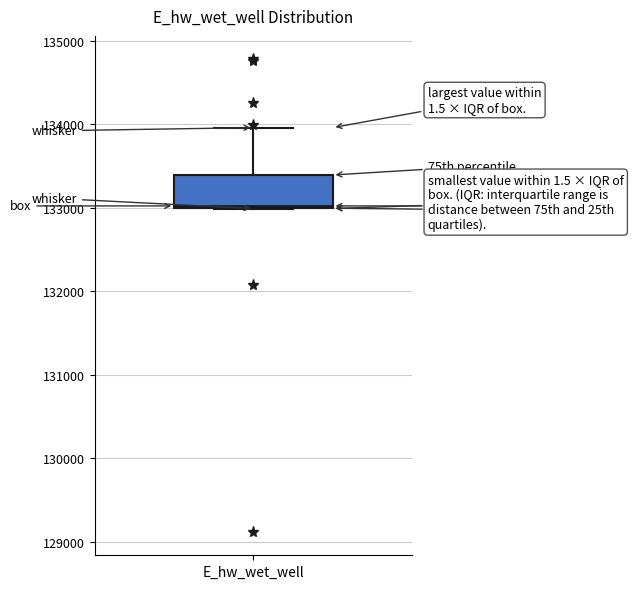

Where is the upper edge of the box for E_hw_wet_well on the y-axis? The values are not printed on the chart, so give them approximately, as read against the axis.

133400